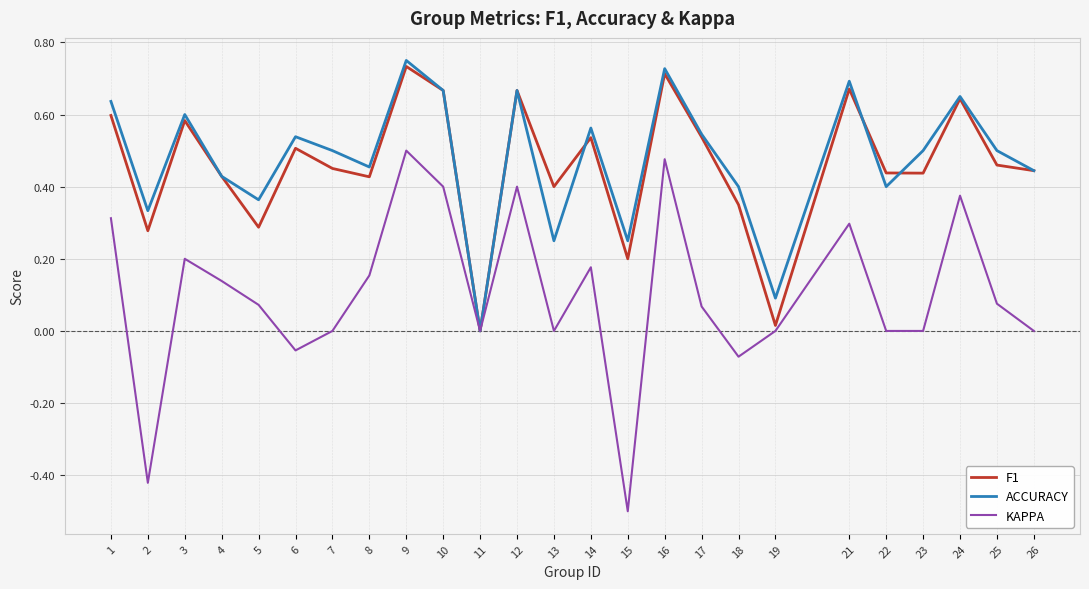

Where is the first local maximum for ACCURACY?

3